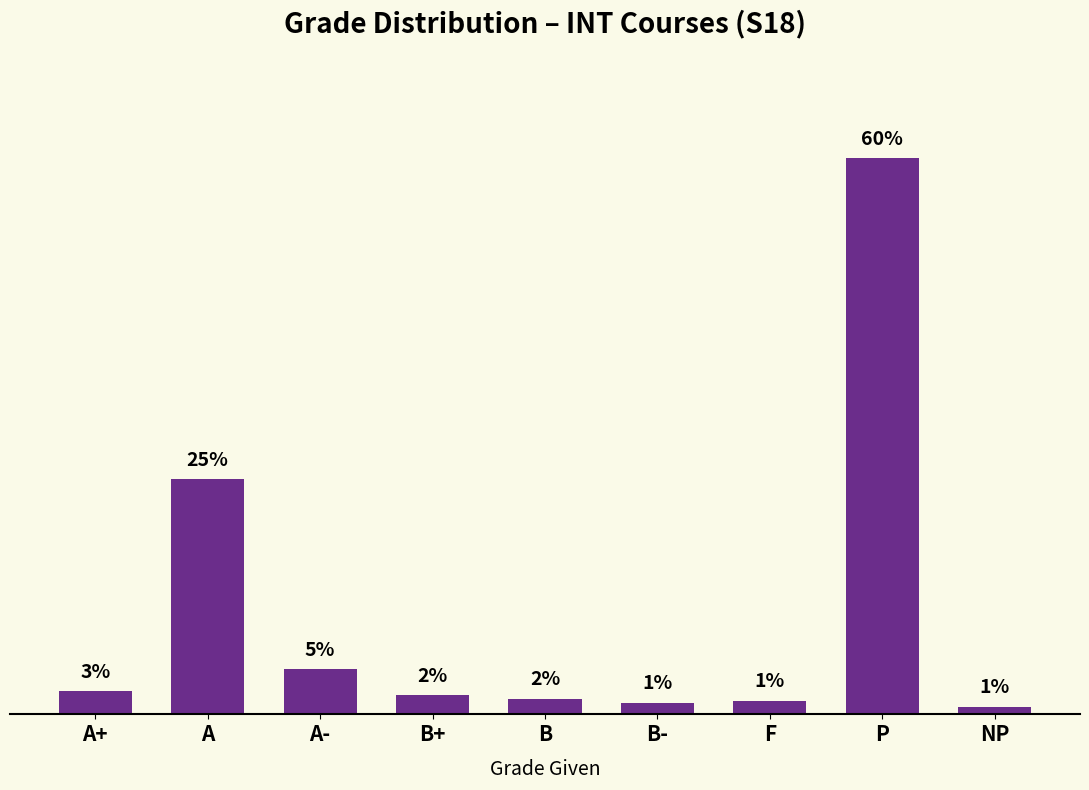

Between F and B-, which is larger?

F